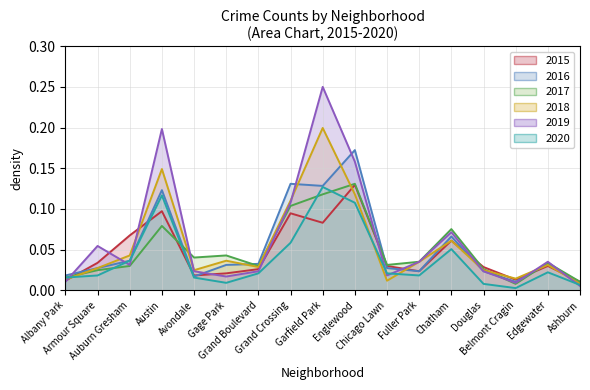

How many categories are shown in the chart?

17